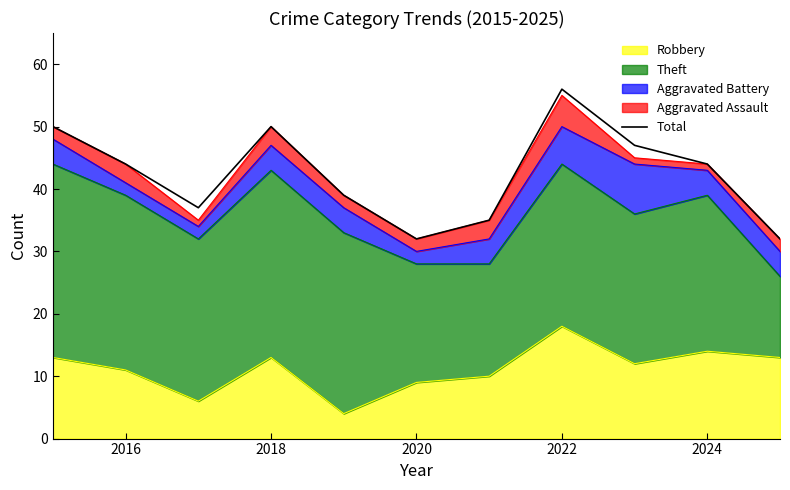

True or false: the data has more than 1 interior local peaks.

True